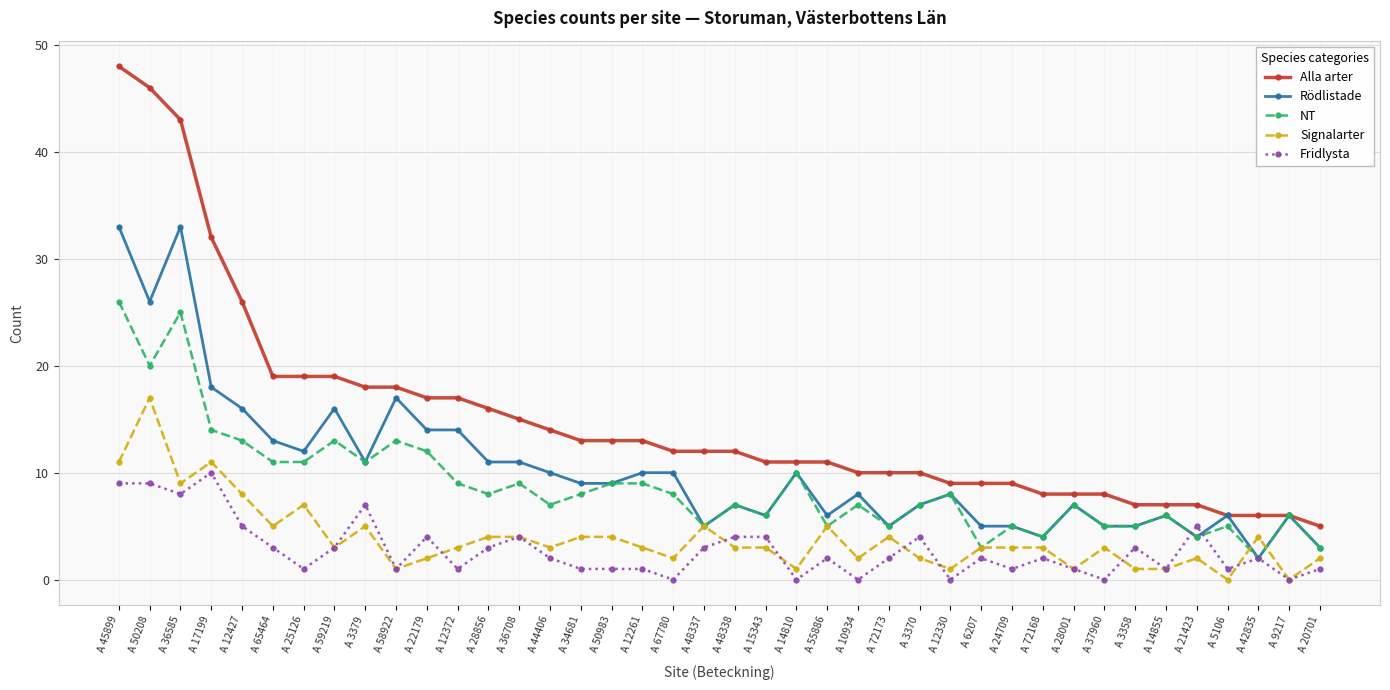

True or false: NT has a value of 13 at A 58922.

True